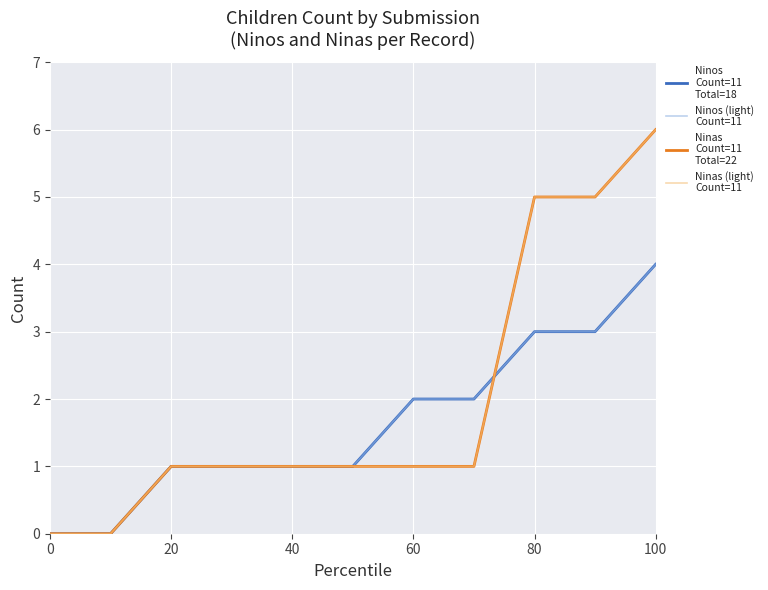

Reading left to right, what are all the values shown in this chart?

Ninos
Count=11
Total=18: 0	0	1	1	1	1	2	2	3	3	4
Ninos (light)
Count=11: 0	0	1	1	1	1	2	2	3	3	4
Ninas
Count=11
Total=22: 0	0	1	1	1	1	1	1	5	5	6
Ninas (light)
Count=11: 0	0	1	1	1	1	1	1	5	5	6